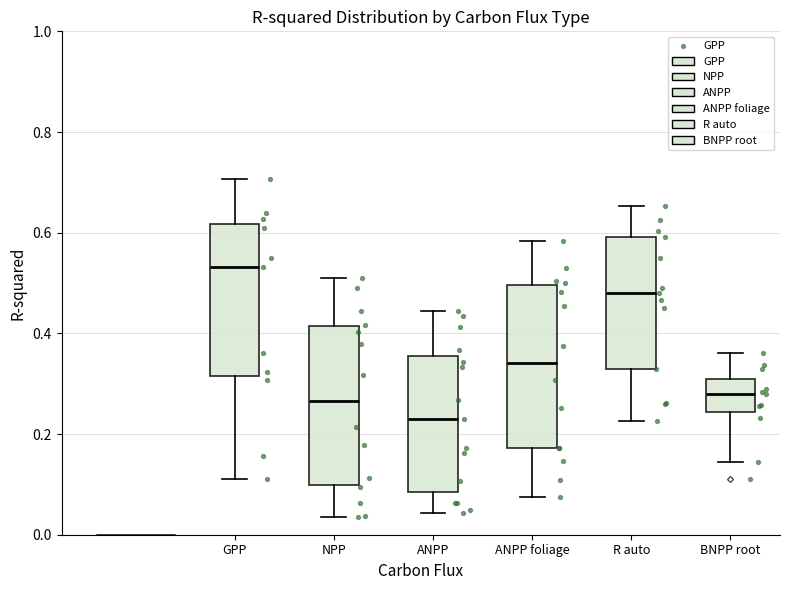

Reading left to right, transcribe this box plot: for each box, give where its median line is, the range the box spans, and where its two whiskers end, as read against the y-axis. The values are not printed on the chart, so give them approximately, as read against the axis.

GPP: median 0.54, box 0.32 to 0.62, whiskers 0.12 to 0.70
NPP: median 0.26, box 0.10 to 0.42, whiskers 0.04 to 0.52
ANPP: median 0.22, box 0.08 to 0.36, whiskers 0.04 to 0.44
ANPP foliage: median 0.34, box 0.18 to 0.50, whiskers 0.08 to 0.58
R auto: median 0.48, box 0.32 to 0.60, whiskers 0.22 to 0.66
BNPP root: median 0.28, box 0.24 to 0.32, whiskers 0.14 to 0.36